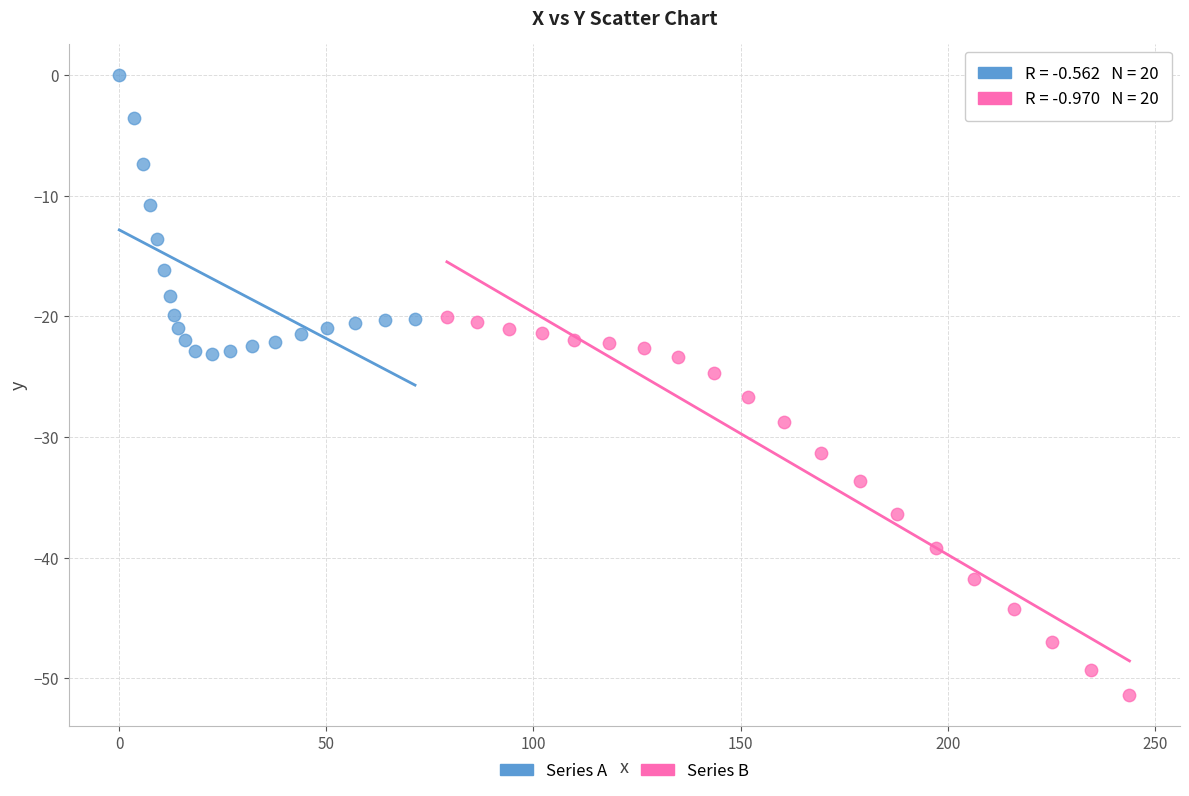

Which series contains the lowest Y value?

Series B